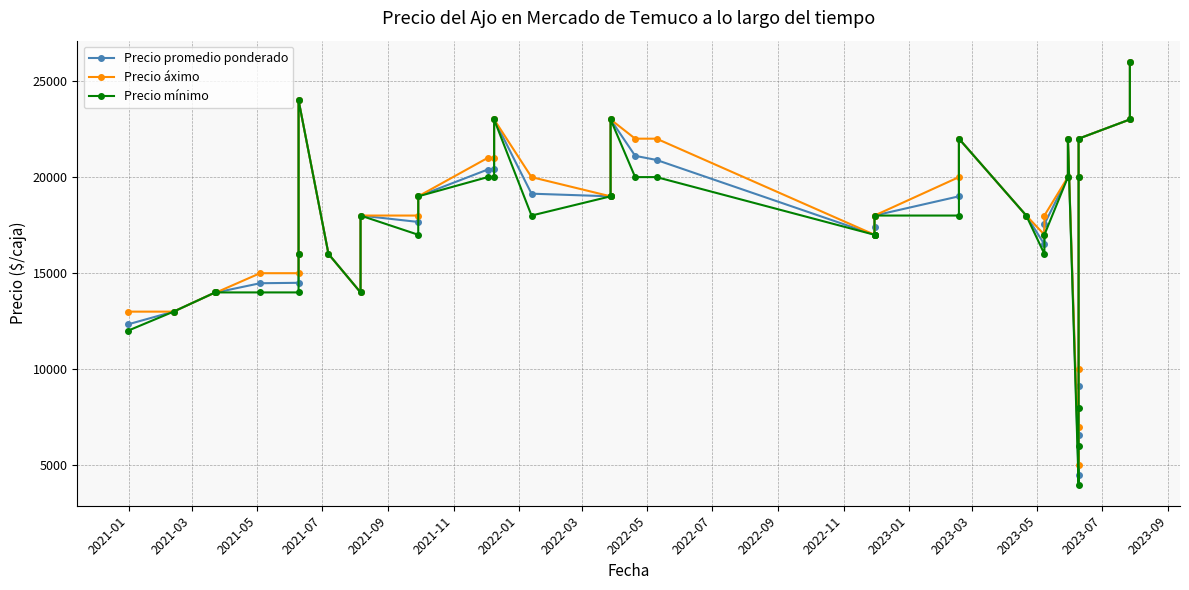

Is it true that Precio mínimo equals 8675 at 22?

False